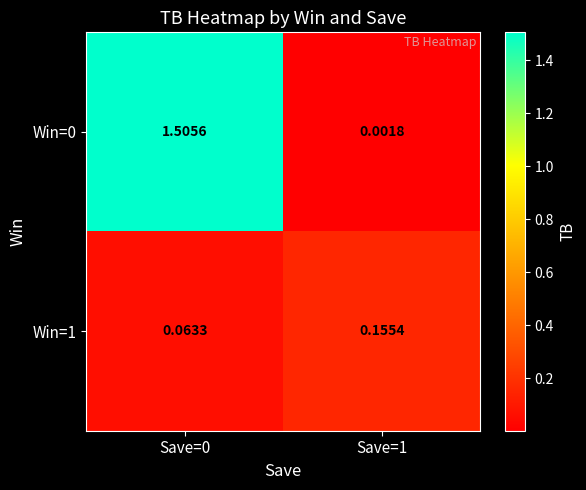

Is the value of Win=0 at Save=1 greater than the value of Win=1 at Save=1?

No